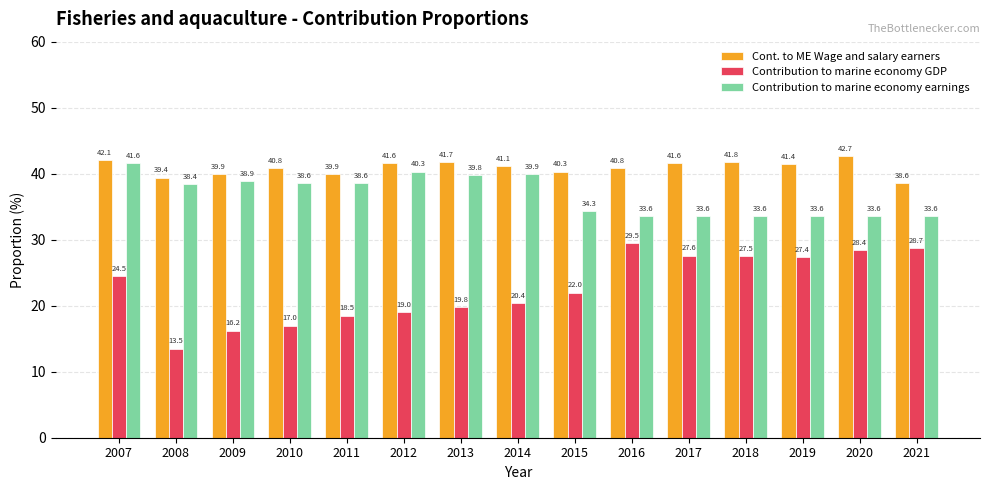

Are the bars horizontal?

No